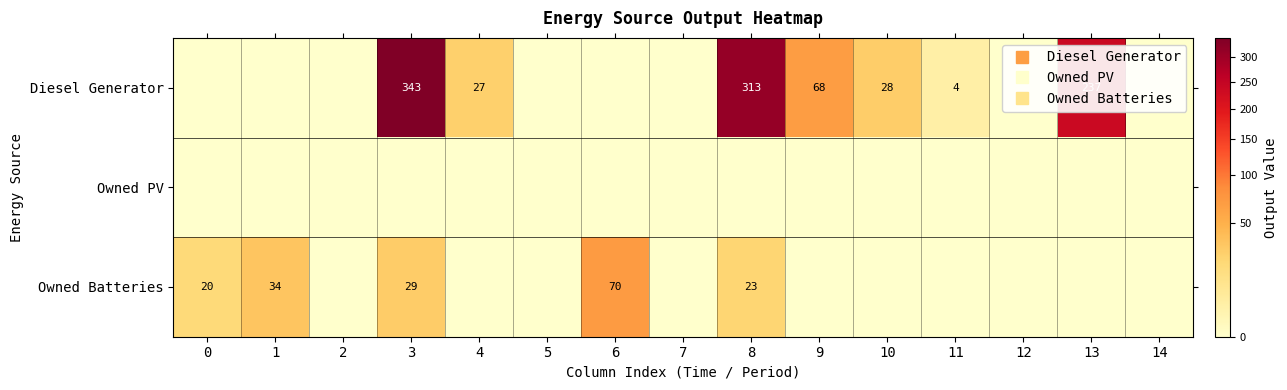

Rank the series by their average value, from highest to lowest.

Diesel Generator, Owned Batteries, Owned PV